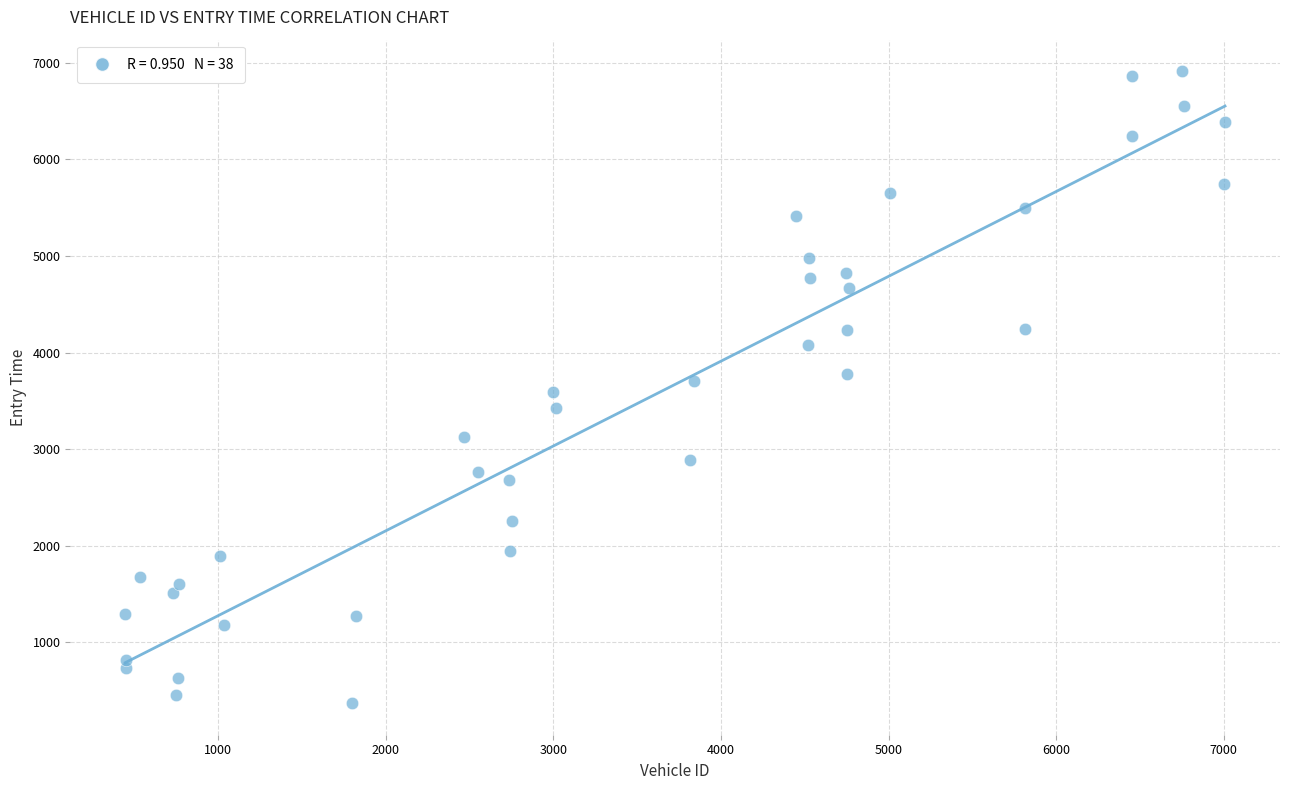

What is the range of X values (max minus min)?

6561.0